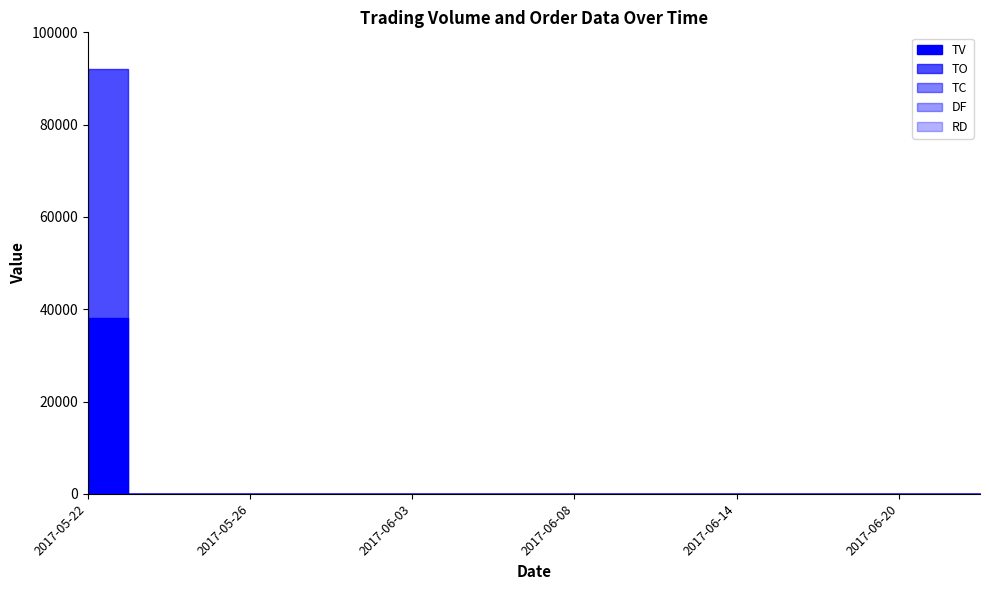

Reading left to right, extract all data points from this chart.

TV: 38000	0	0	0	0	0	0	0	0	0	0	0	0	0	0	0	0	0	0	0	0	0	0
TC: 2	0	0	0	0	0	0	0	0	0	0	0	0	0	0	0	0	0	0	0	0	0	0
TO: 91960	0	0	0	0	0	0	0	0	0	0	0	0	0	0	0	0	0	0	0	0	0	0
DF: 0	0	0	0	0	0	0	0	0	0	0	0	0	0	0	0	0	0	0	0	0	0	0
RD: 0	0	0	0	0	0	0	0	0	0	0	0	0	0	0	0	0	0	0	0	0	0	0